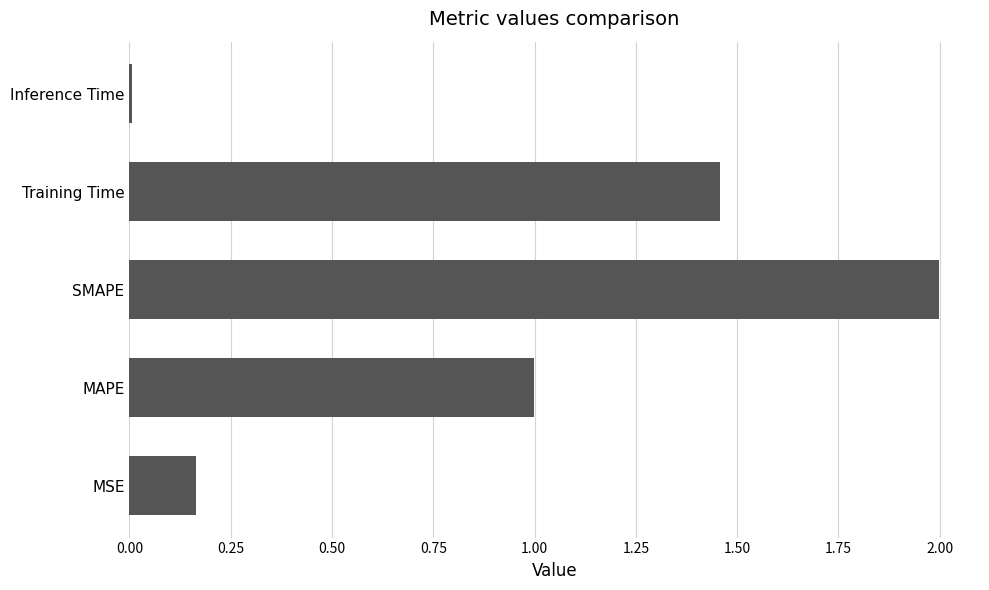

The chart shows a value of 0.6 at SMAPE. True or false?

False